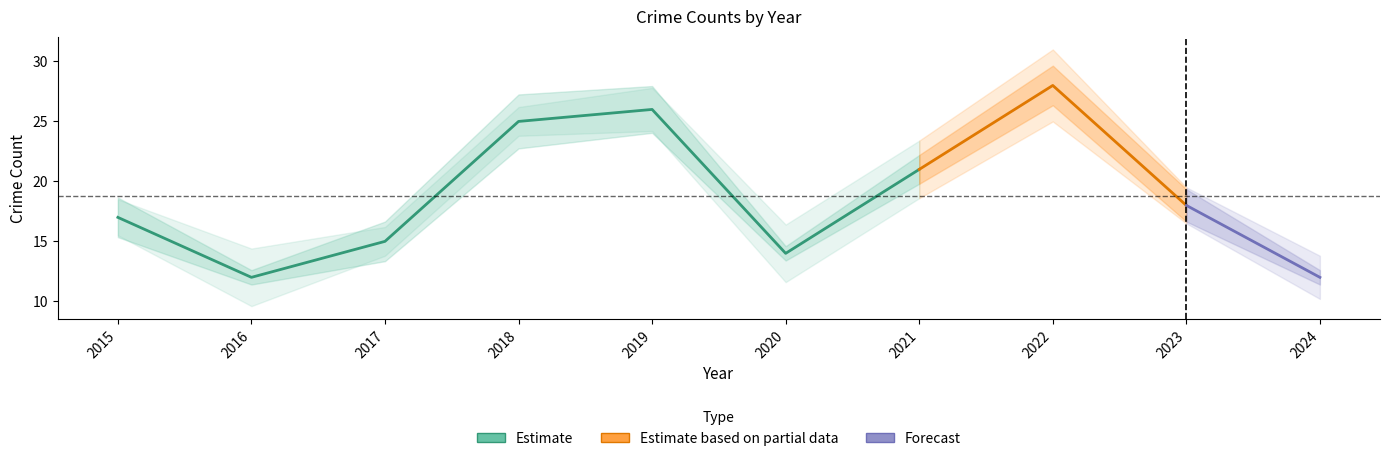

What is the difference between the highest and lowest values at 2017?

15